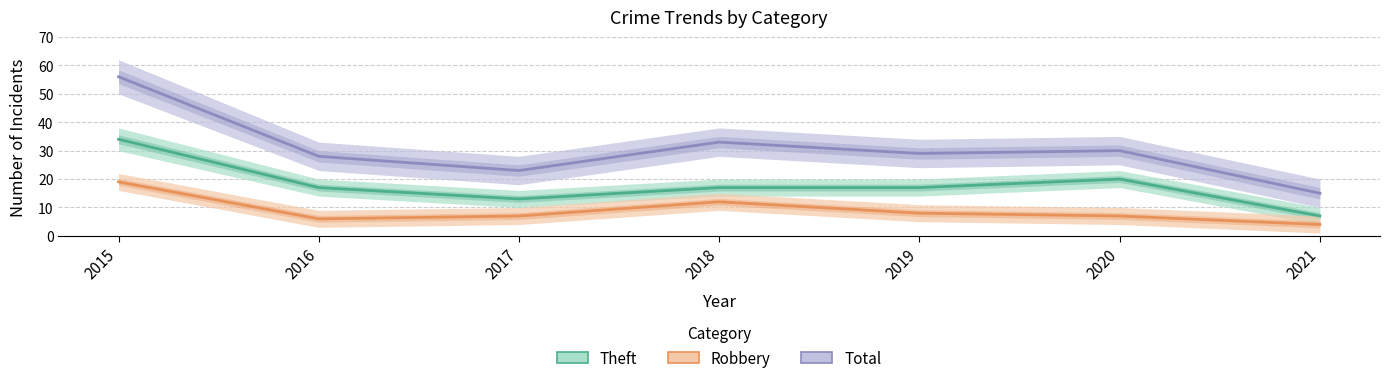

True or false: Robbery and Total intersect in this chart.

False